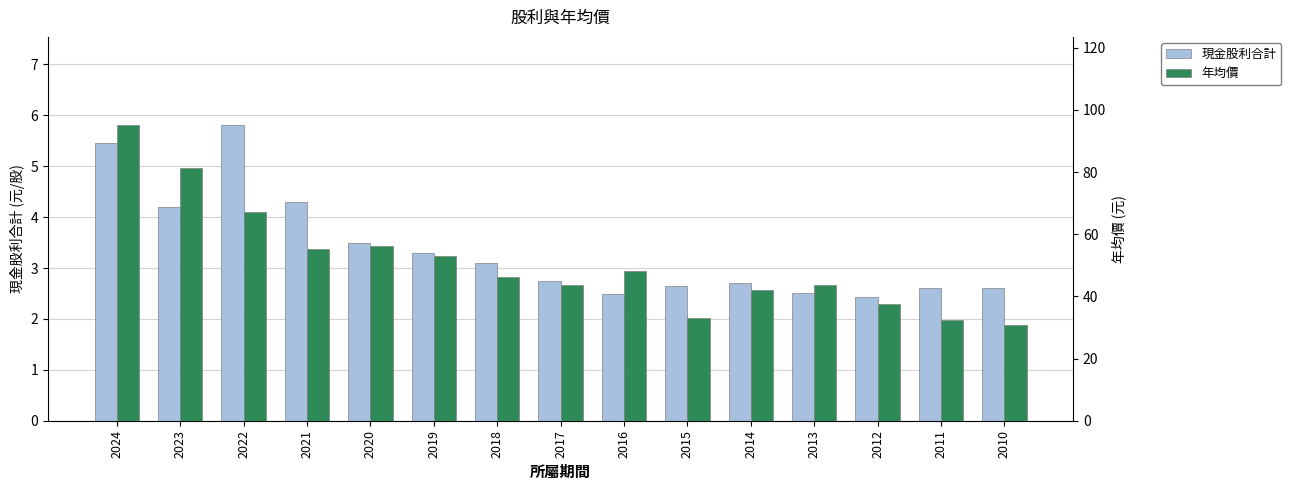

What is the average value of the 年均價 series?

51.0